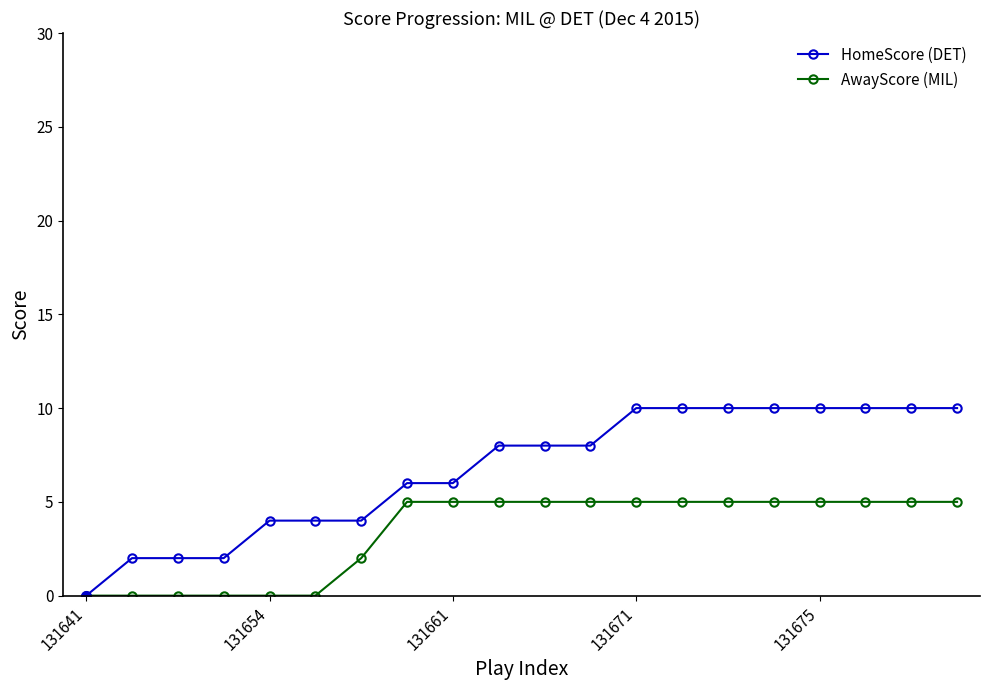

Which series has the largest range (max minus min)?

HomeScore (DET)